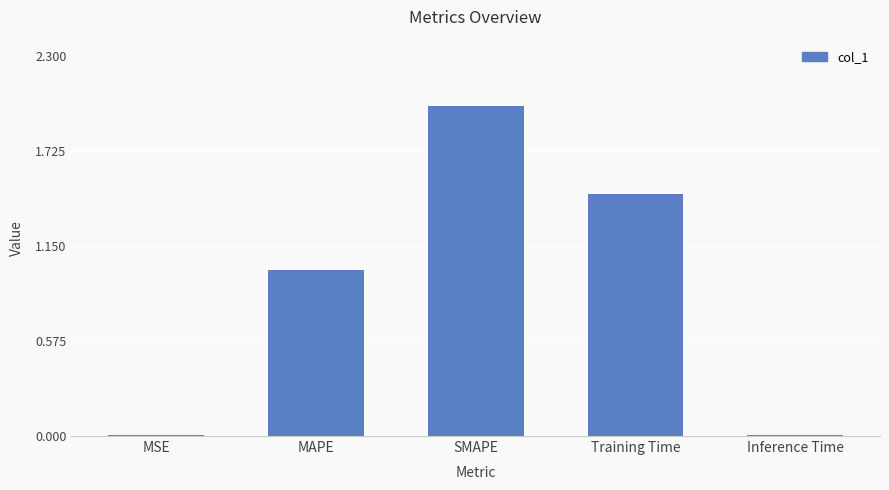

Are the bars grouped side by side (vs. stacked)?

No